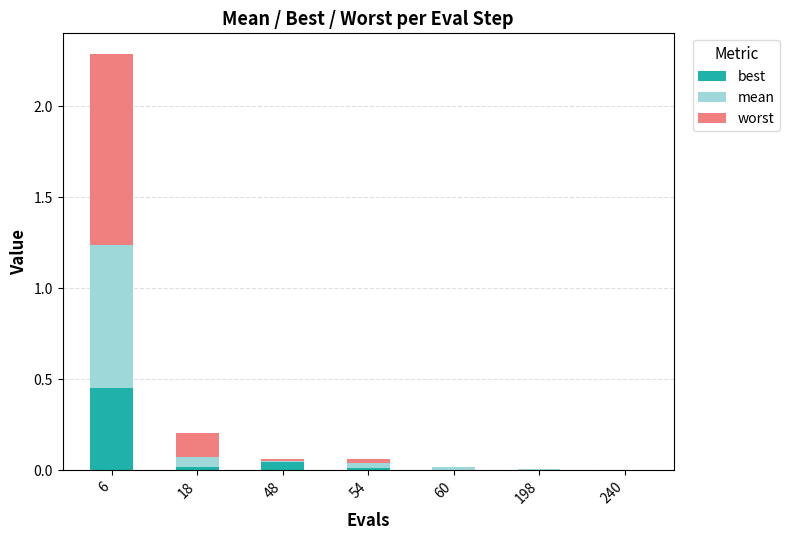

At which category is the sum across all series the highest?

6